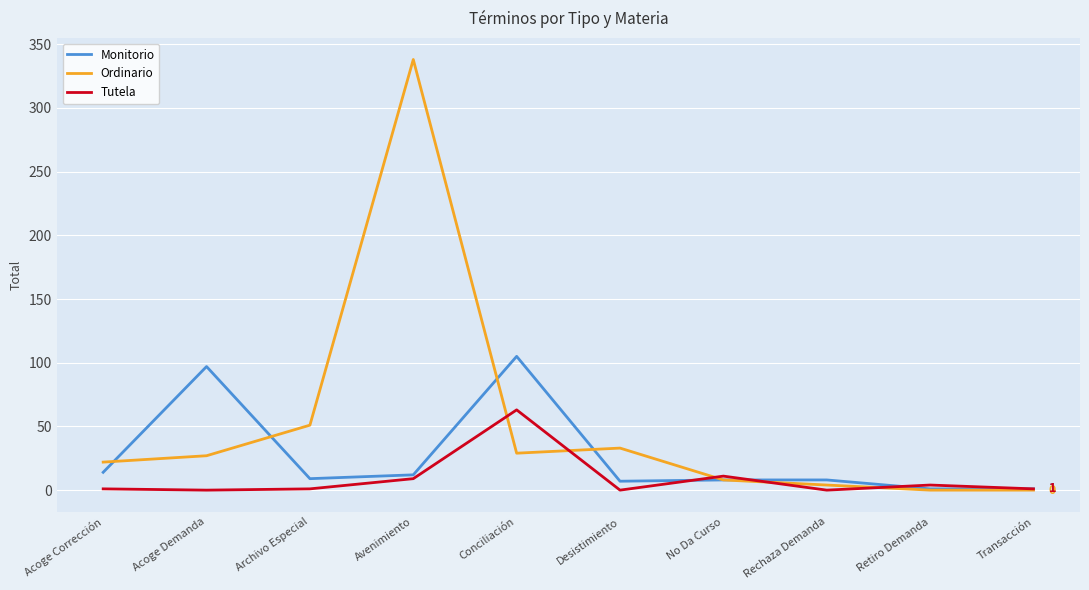

What is the highest value of the Ordinario series?

338